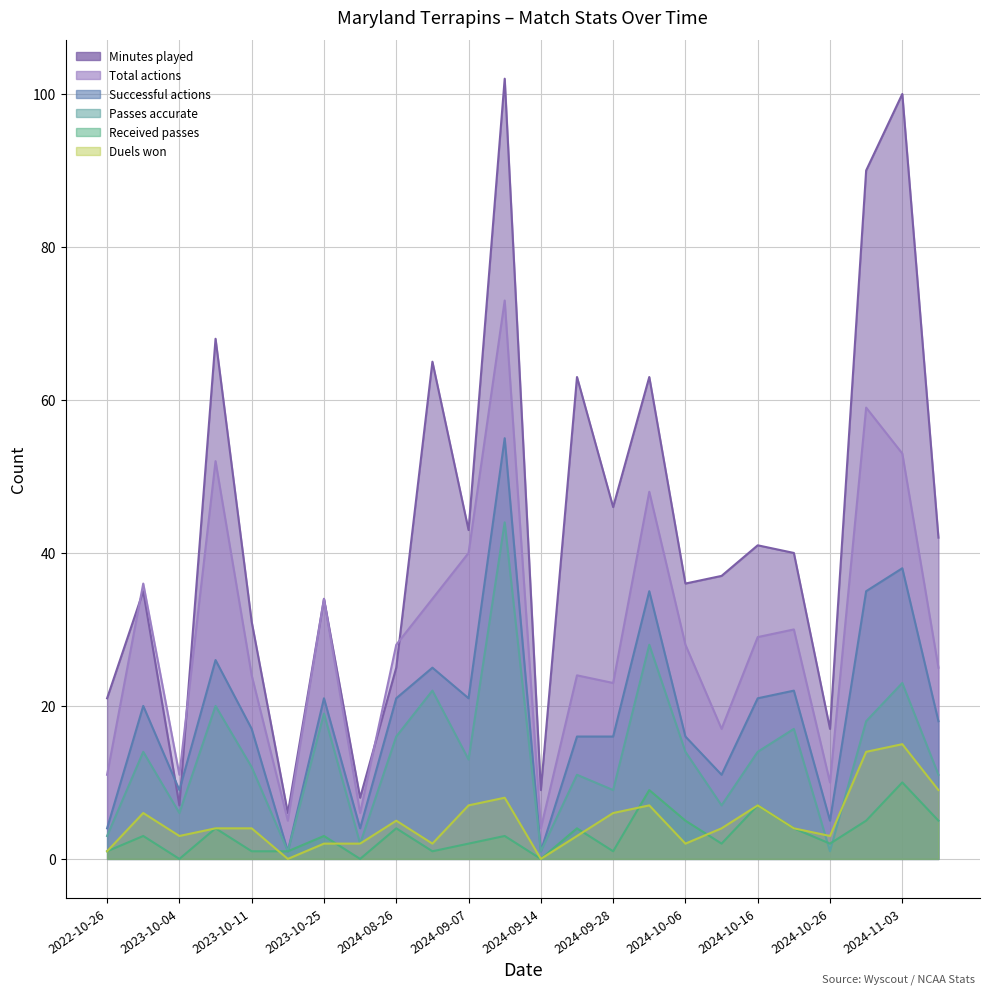

True or false: Minutes played and Received passes intersect in this chart.

False